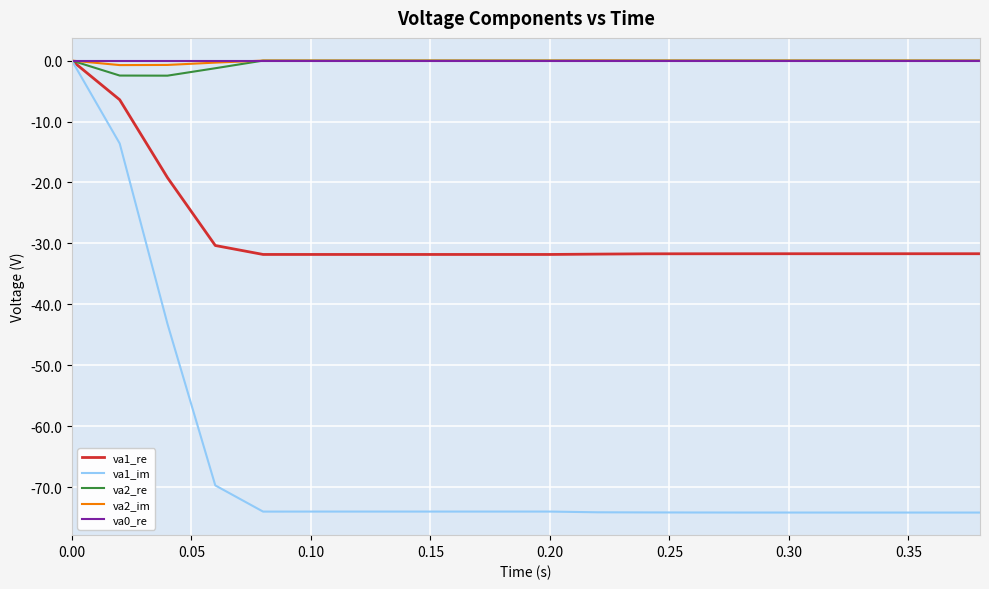

Which series has the widest spread of values?

va1_im